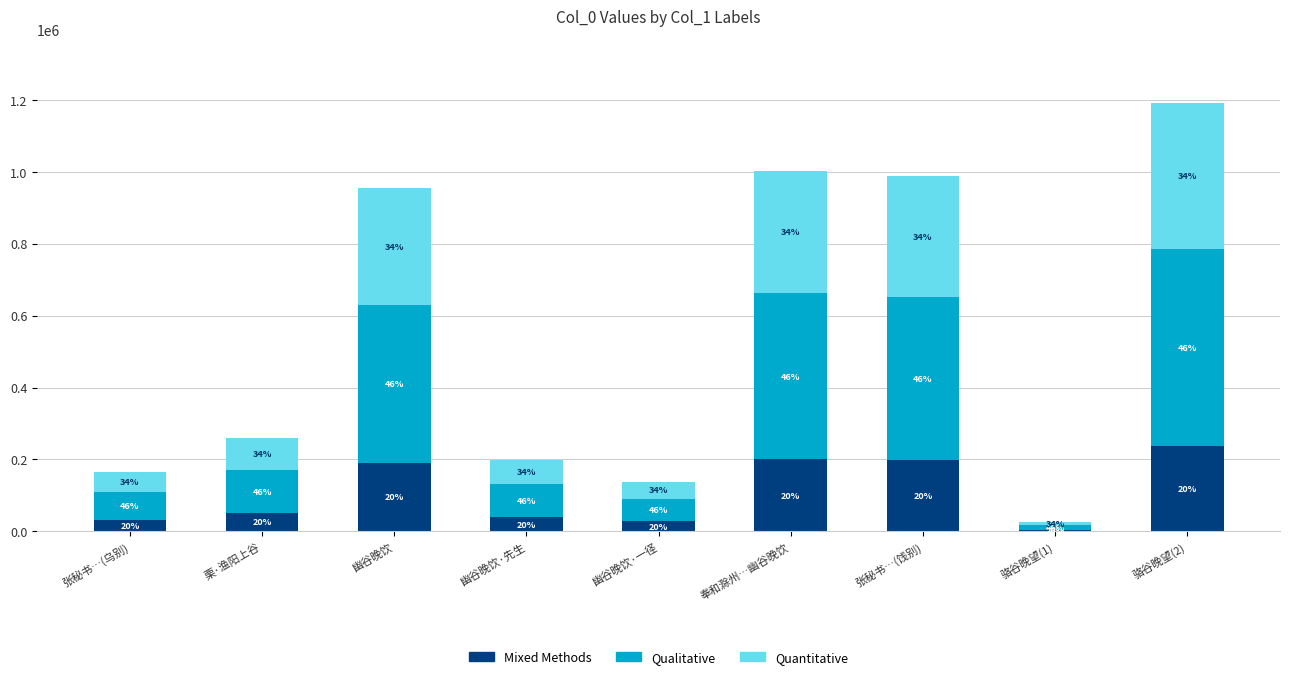

What are all the series names shown in the legend?

Mixed Methods, Qualitative, Quantitative